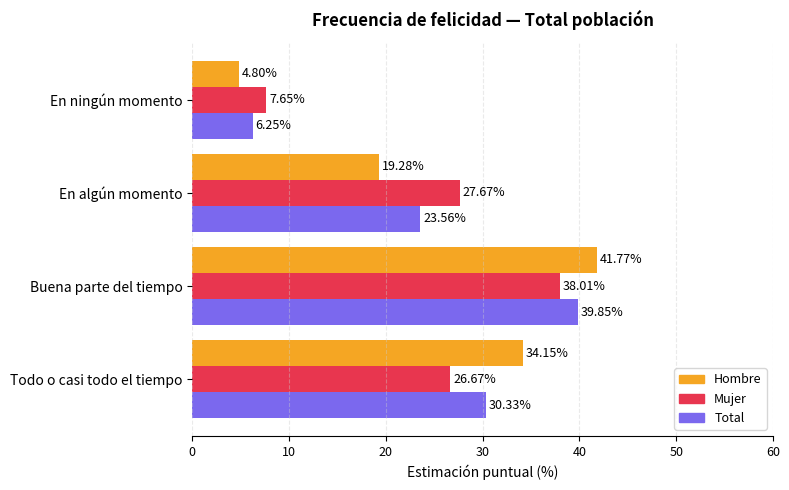

How many data points does each series have?

4